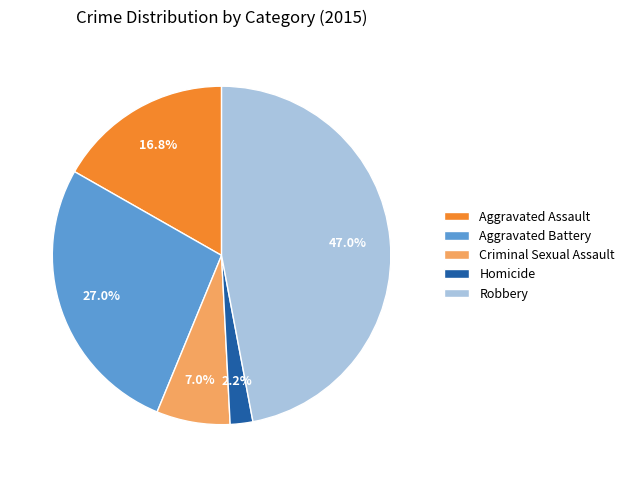

Do Robbery and Aggravated Assault together represent more than half of the pie?

Yes